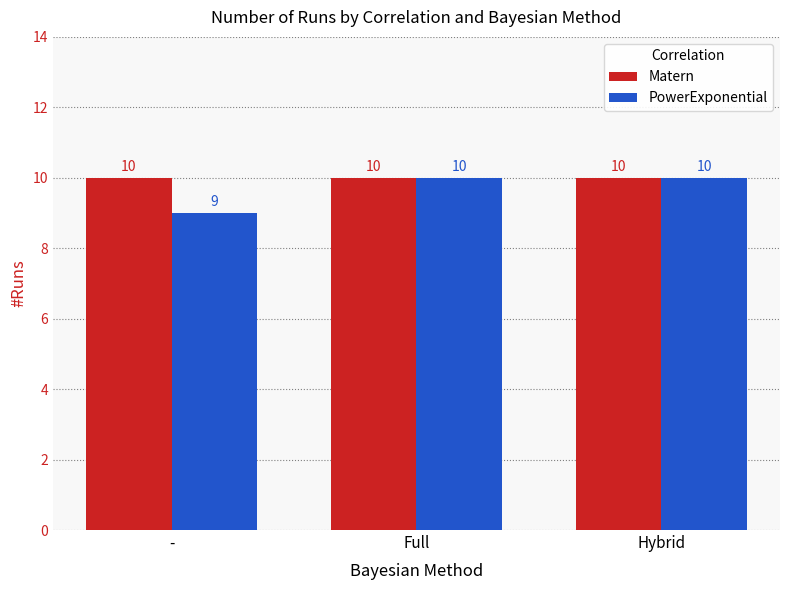

What is the sum of the Matern values at Full and -?

20